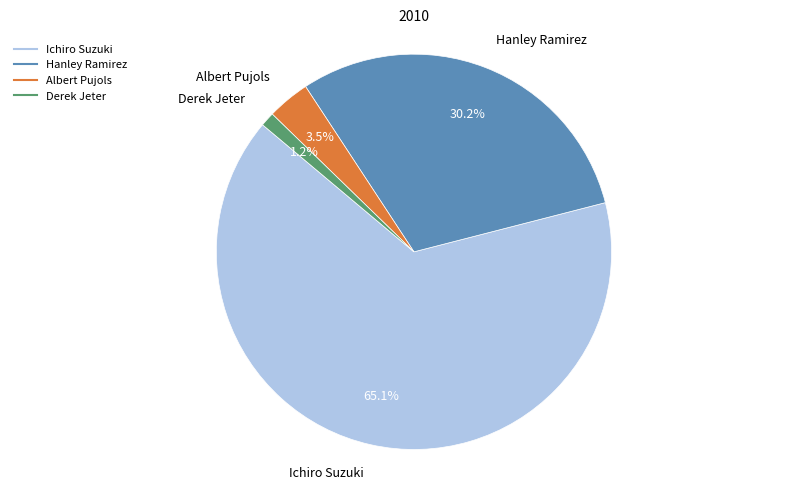

Does Derek Jeter represent more than half of the total?

No